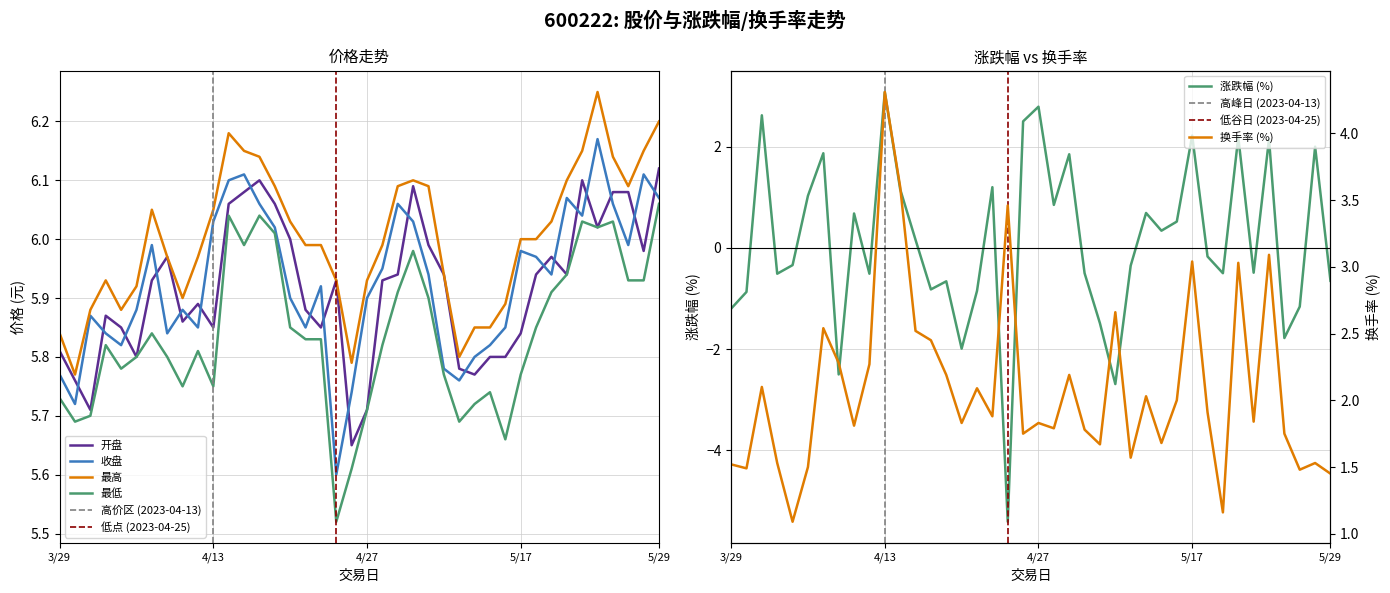

Which label corresponds to the largest value in the chart?

2023-05-23